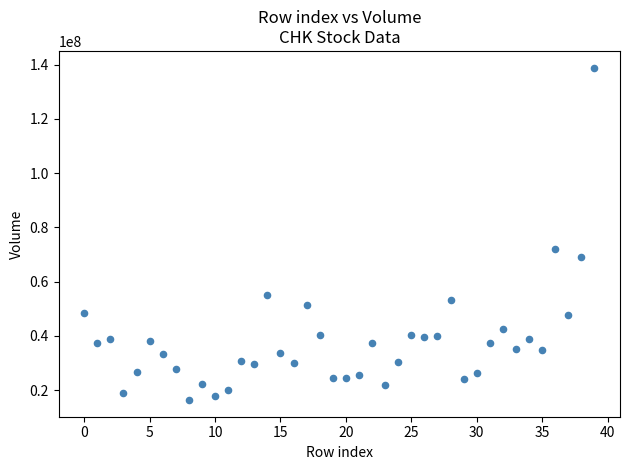

What Y value in the scatter plot is closest to 77625331?

71867686